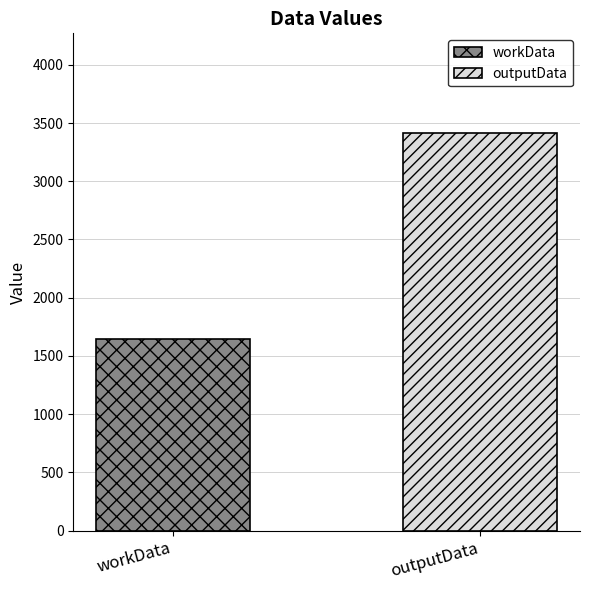

What is the maximum value shown in the chart?

3416